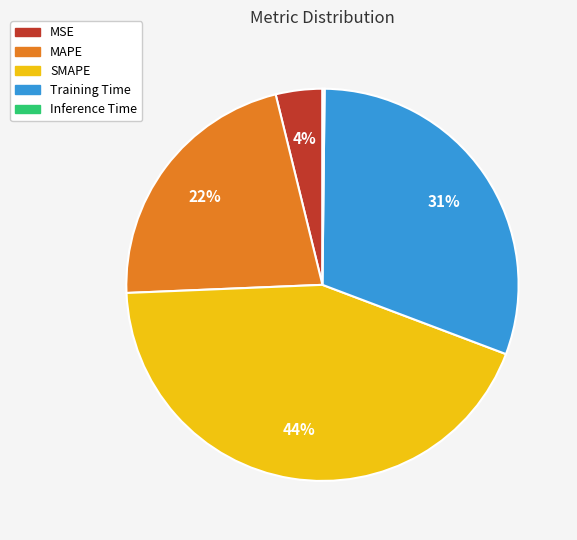

Which slice is the largest?

SMAPE